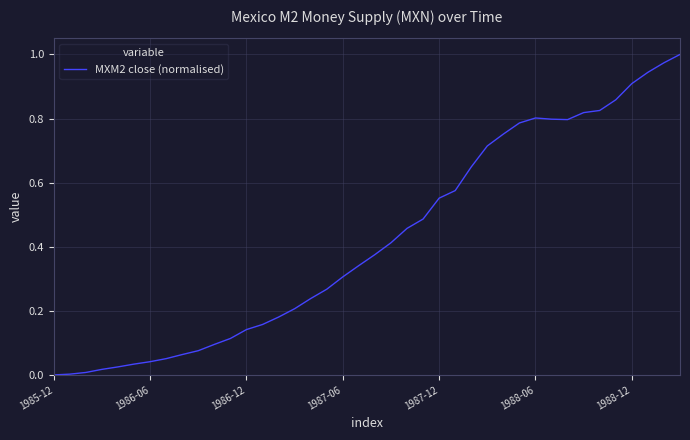

Which label corresponds to the smallest value in the chart?

1985-12